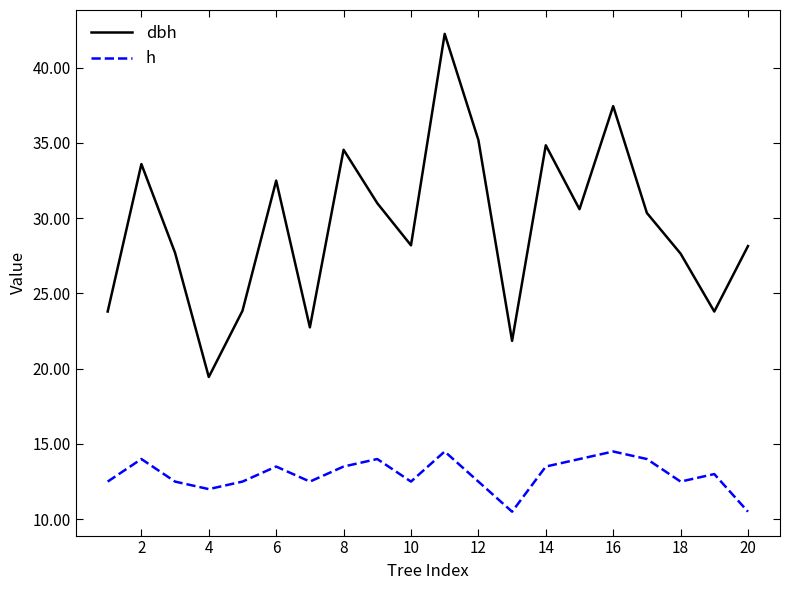

What is the maximum value for h?

14.5